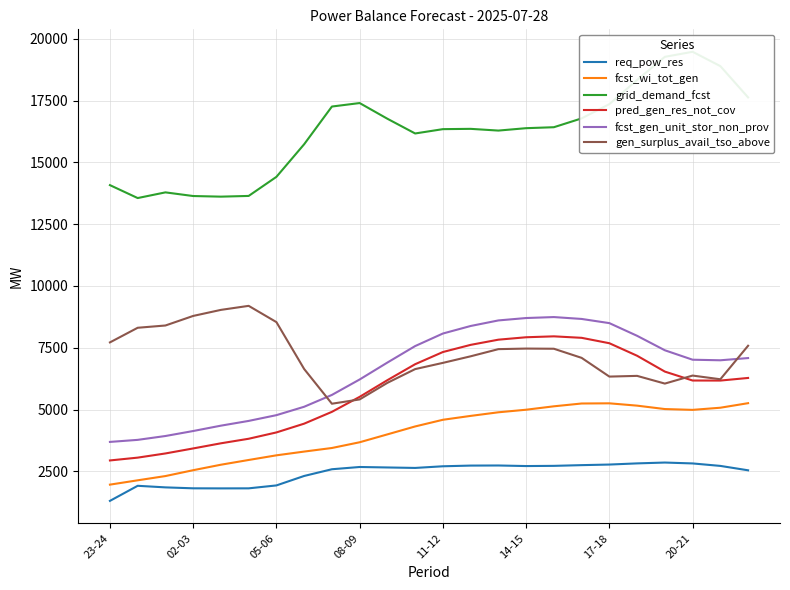

What position from the right is 8?

16